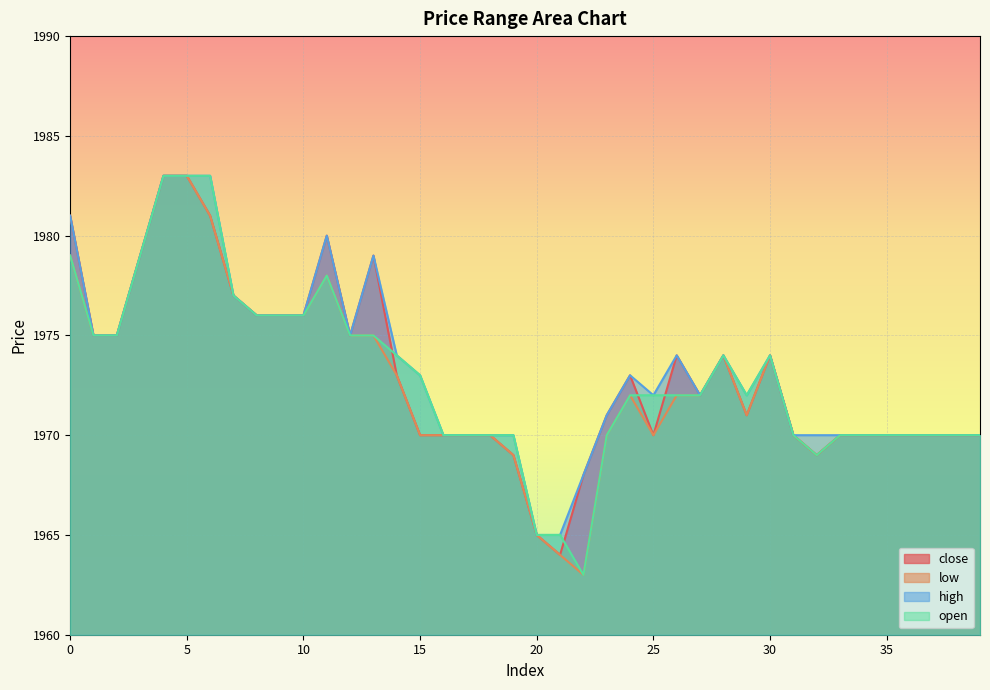

Is it true that low equals 2809 at 28?

False